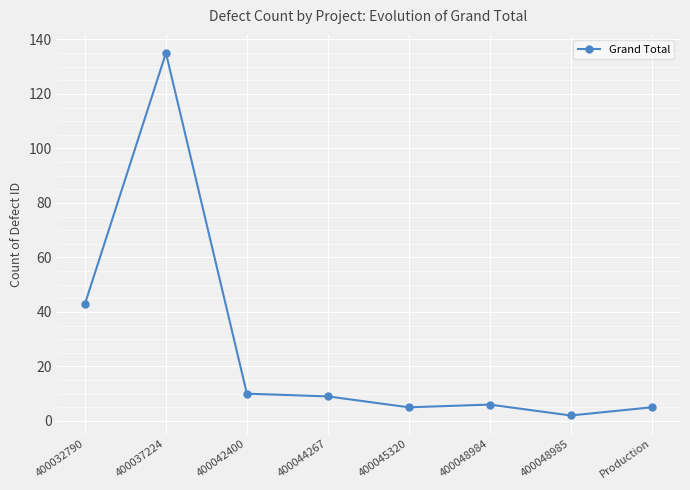

The value at 400032790 is 43. True or false?

True